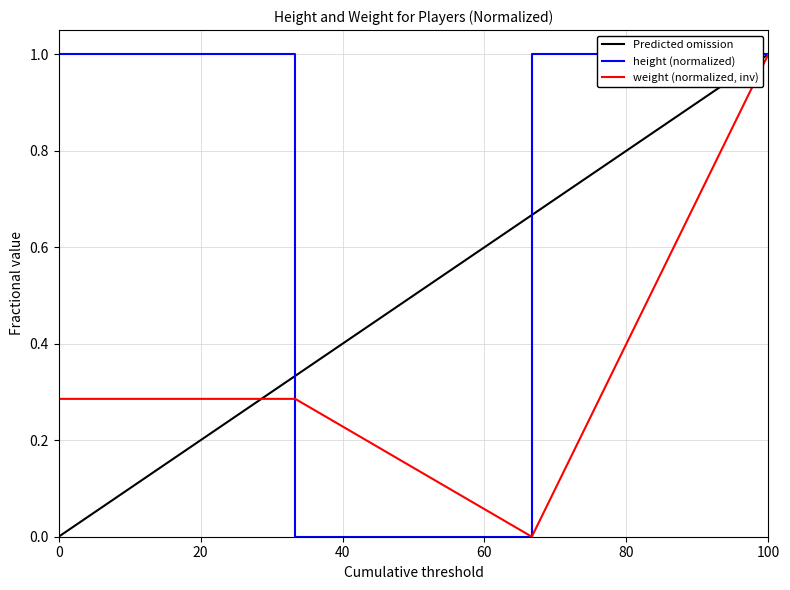

What is the average value?

1